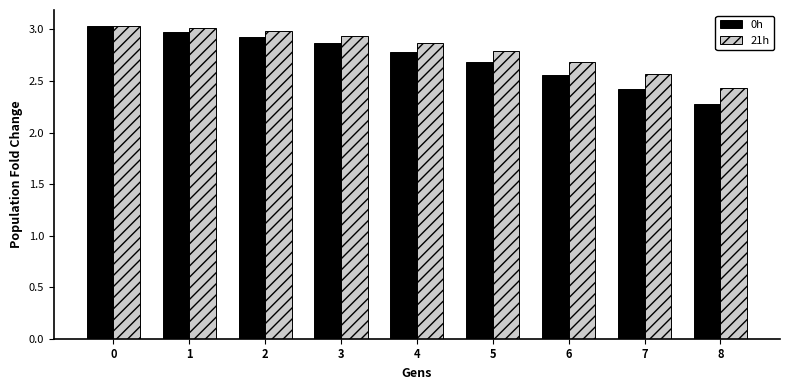

How many groups of bars are there?

9